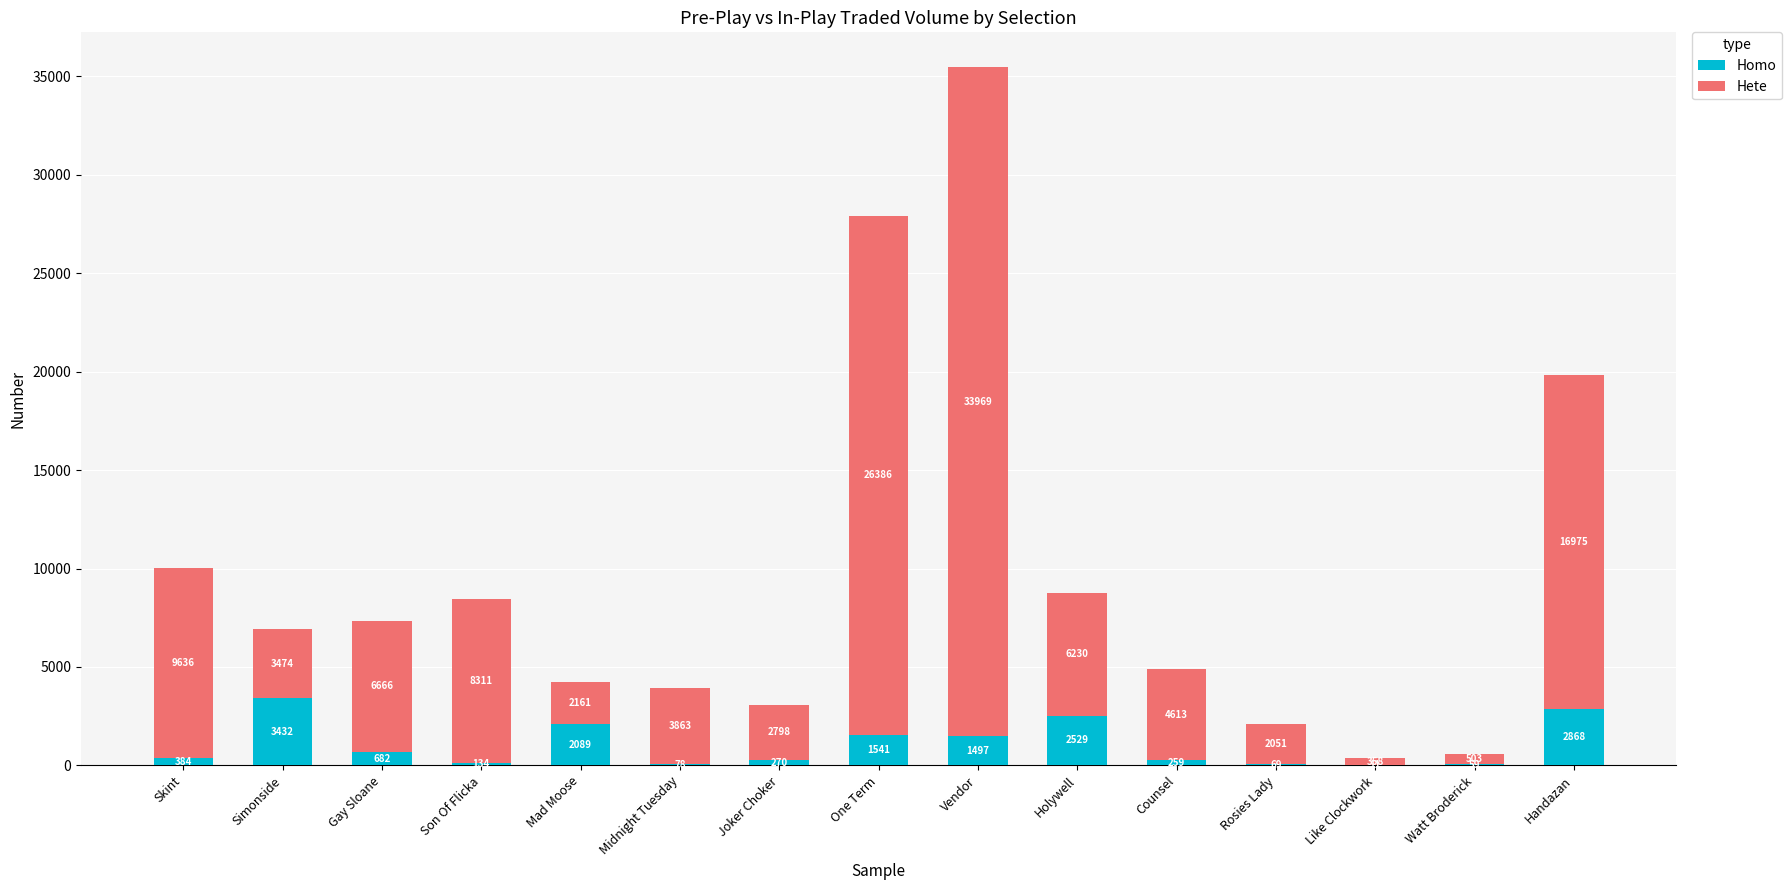

What is the maximum value for Homo?

3432.7